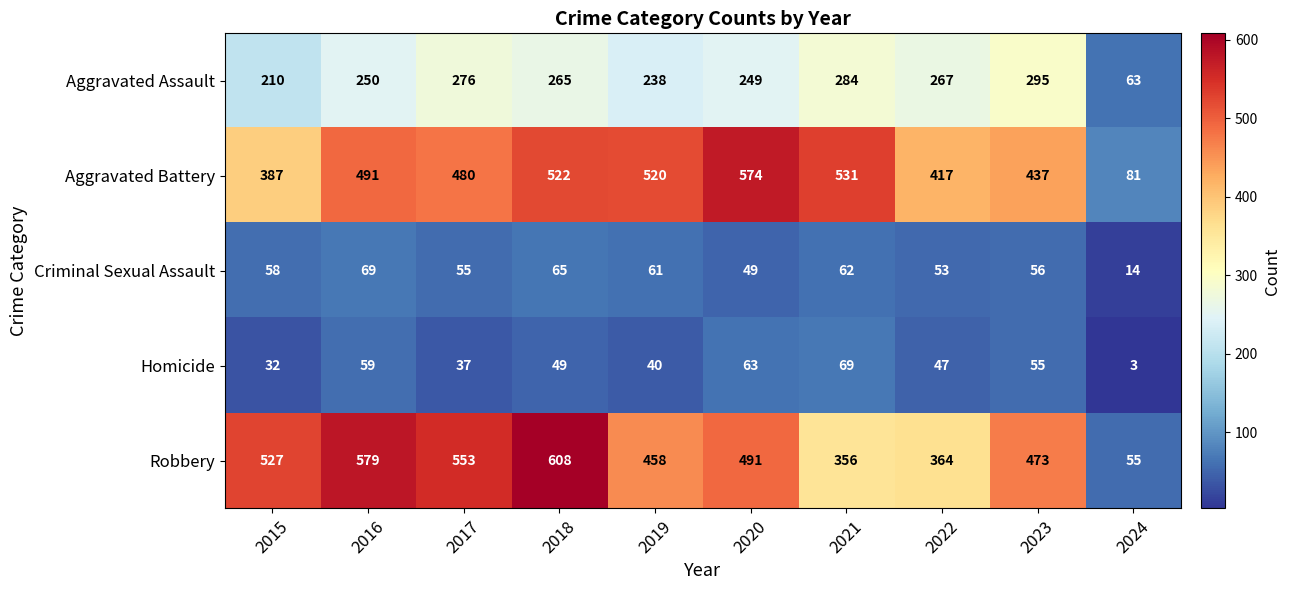

How many values in the Homicide series are below 49?

5